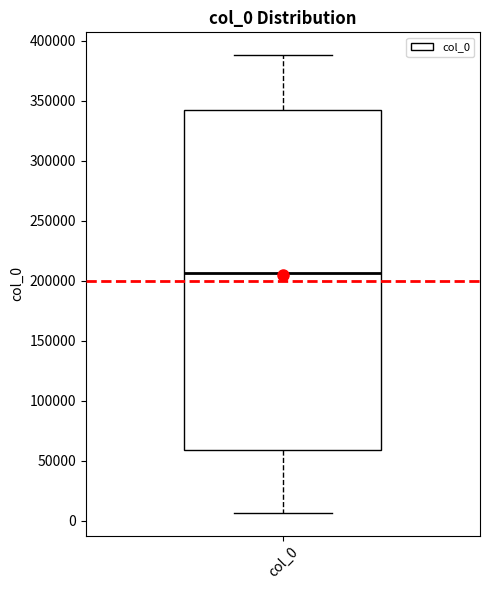

Transcribe this box plot: give where the median line is, the range the box spans, and where the two whiskers end, as read against the y-axis. The values are not printed on the chart, so give them approximately, as read against the axis.

median 205000, box 60000 to 345000, whiskers 5000 to 390000